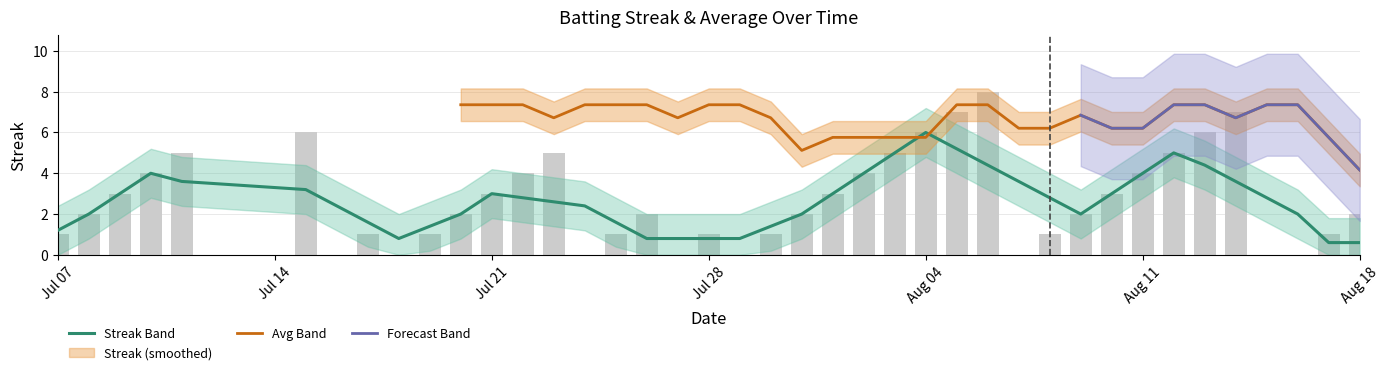

What is the approximate value at 2010-08-03?

5